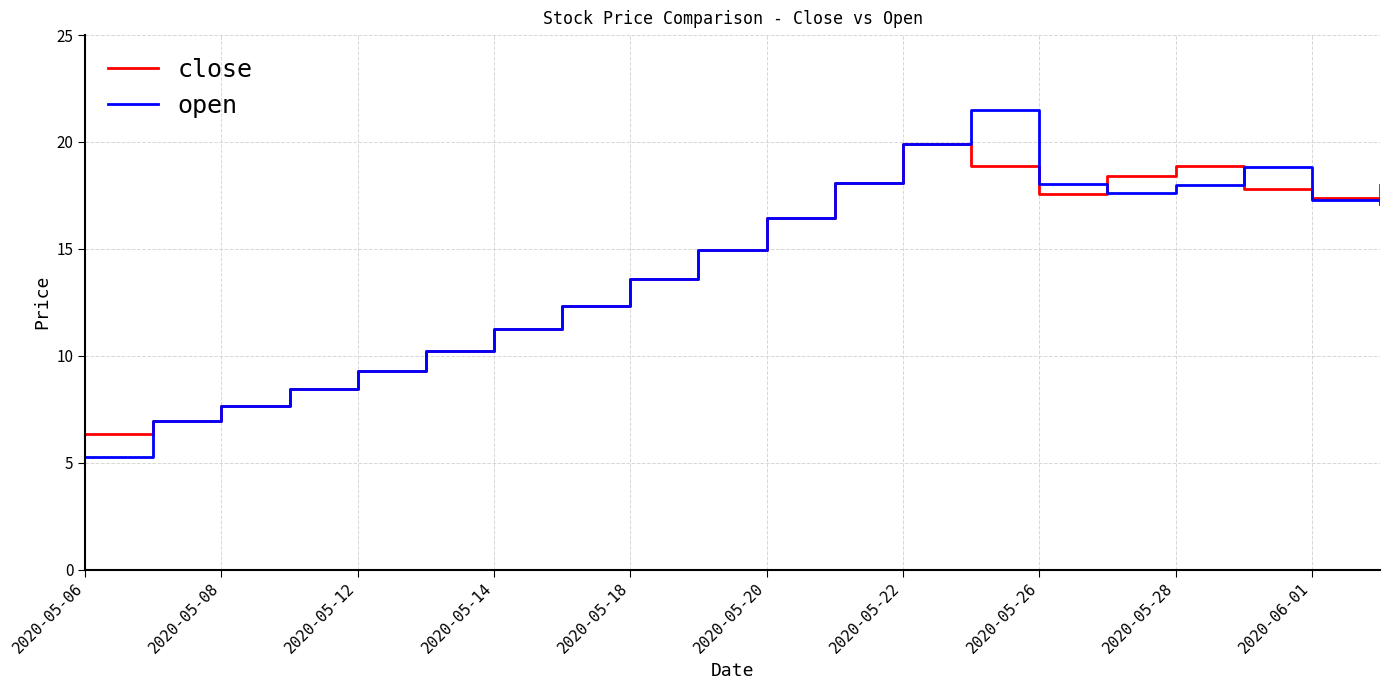

What is the lowest value of the open series?

5.3